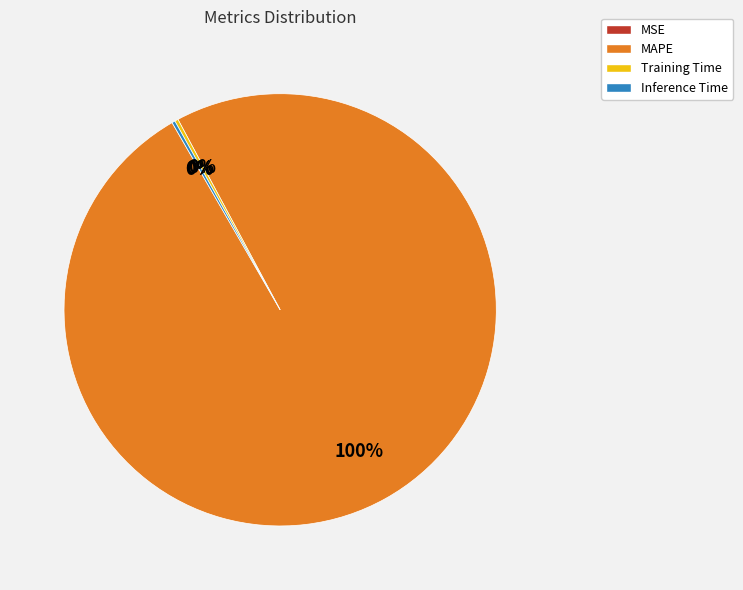

To the nearest percent, what is the average slice percentage?

25%